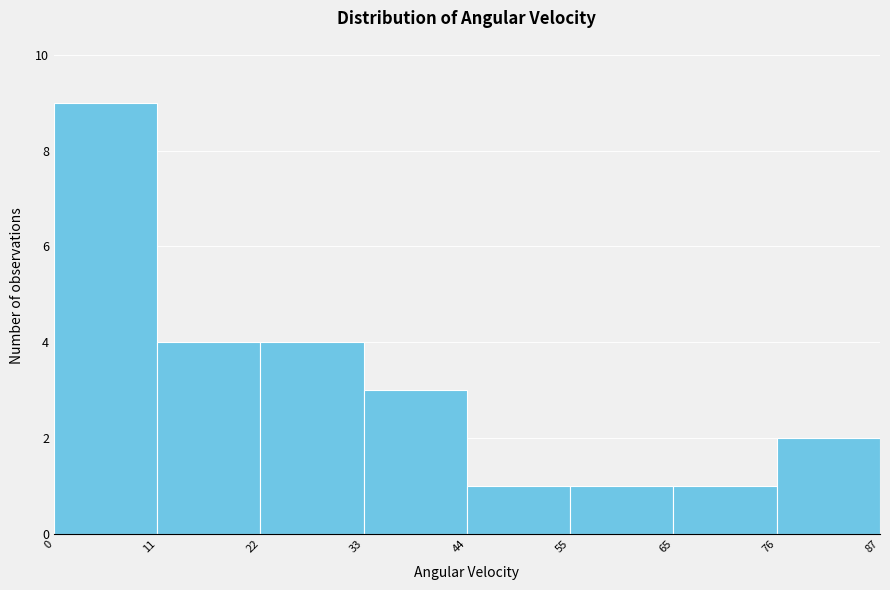

Over which range of the x-axis is the bar tallest?

0 to 11